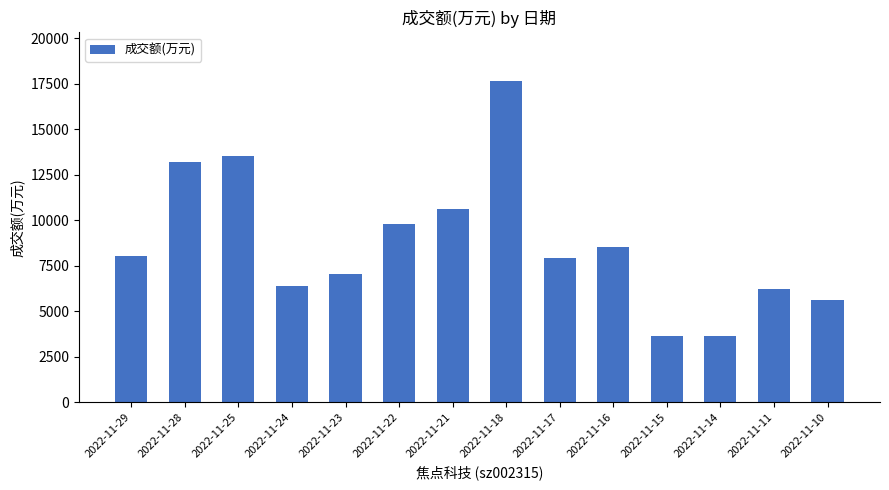

What is the smallest value displayed?

3631